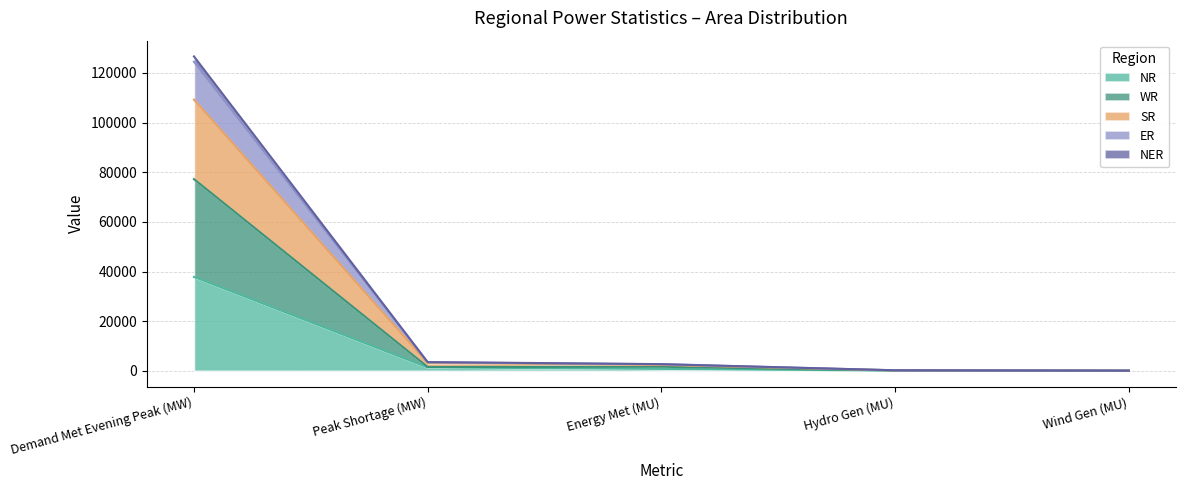

At which category is the sum across all series the highest?

Demand Met Evening Peak (MW)